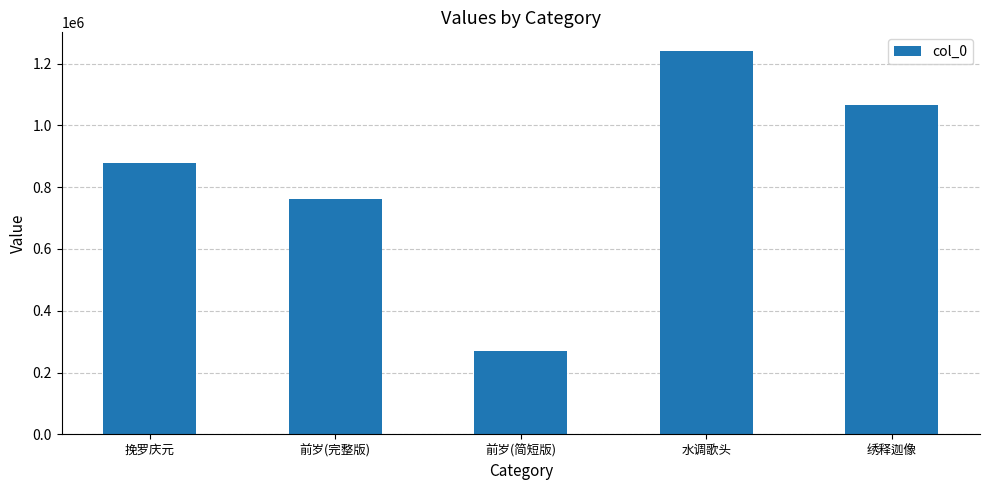

What is the sum of the values at 前岁(完整版) and 前岁(简短版)?

1030813